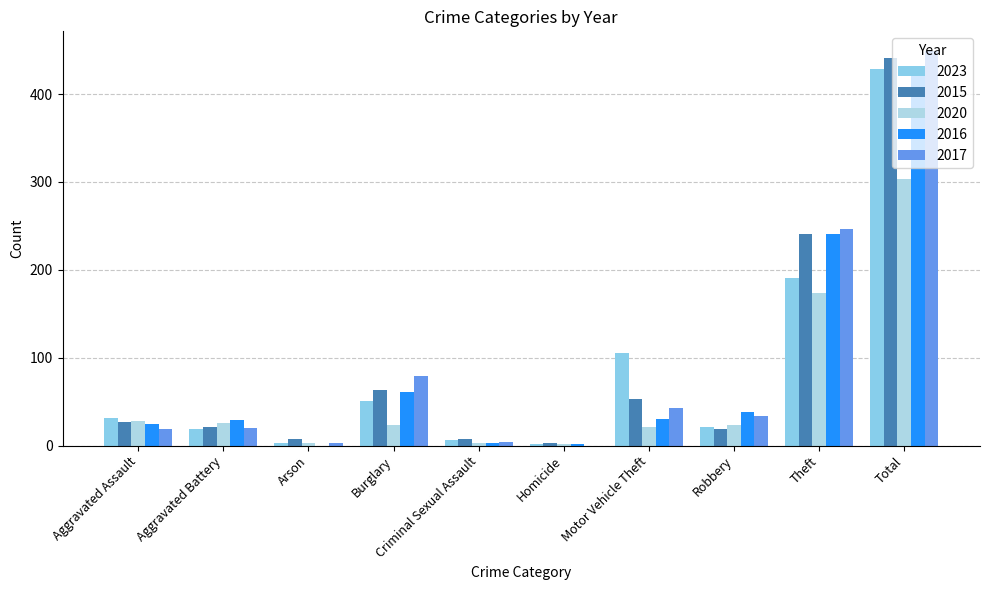

How many series are shown in this chart?

5